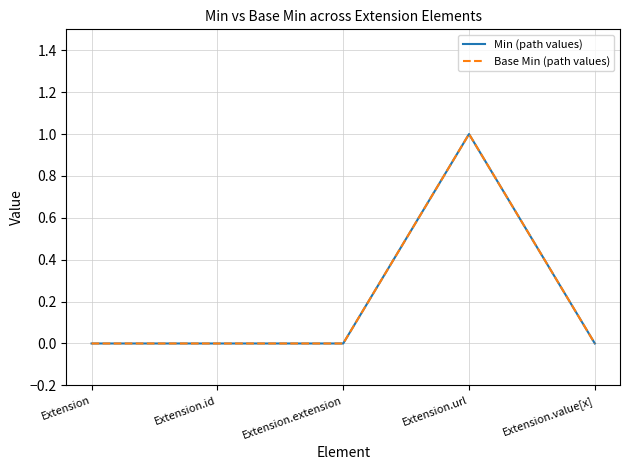

True or false: Base Min (path values) has a value of 0 at Extension.extension.

True